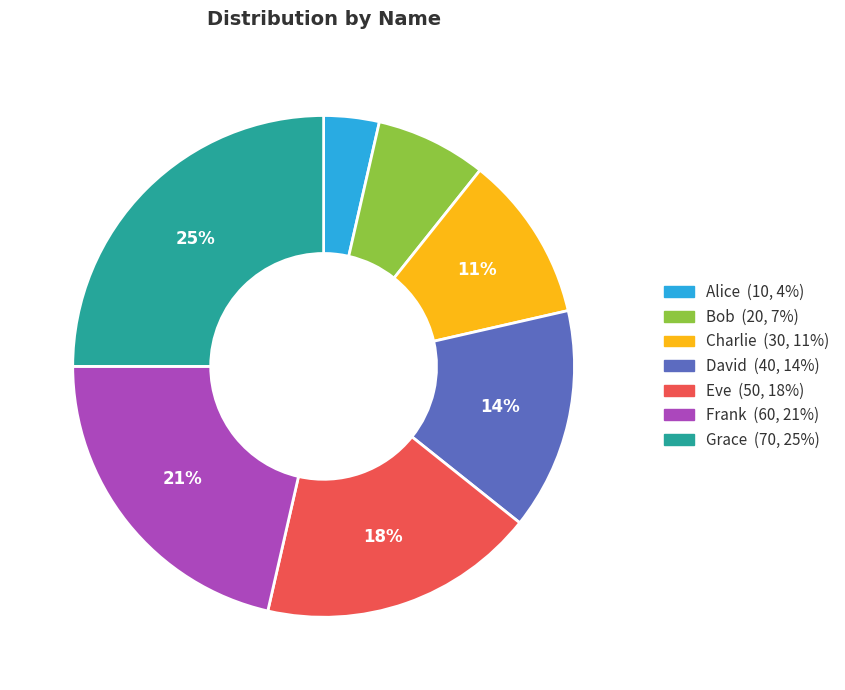

Do Alice and Grace together represent more than half of the pie?

No